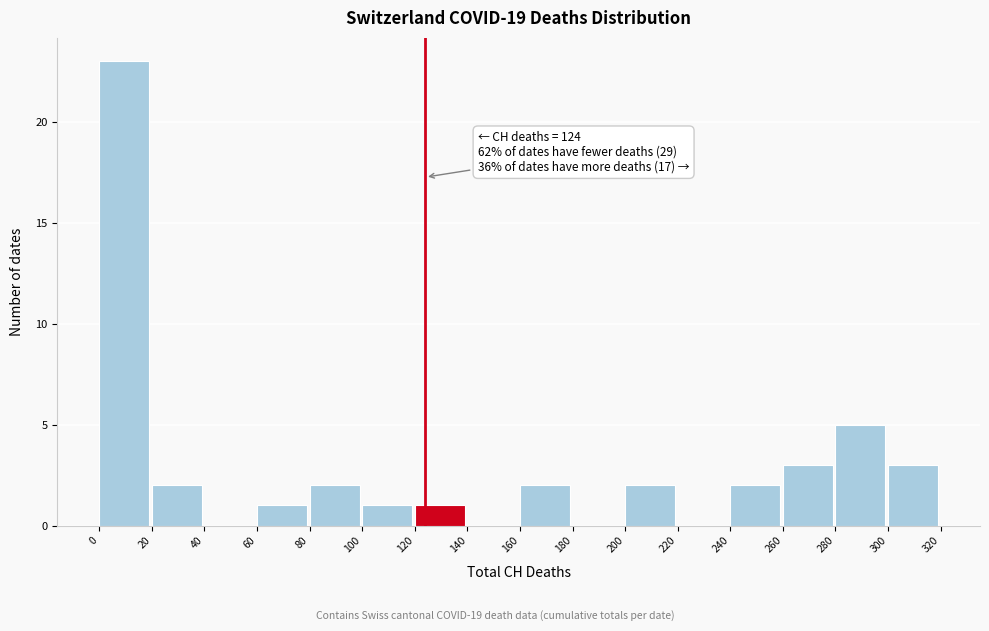

Which range on the x-axis has the tallest bar?

0 to 20